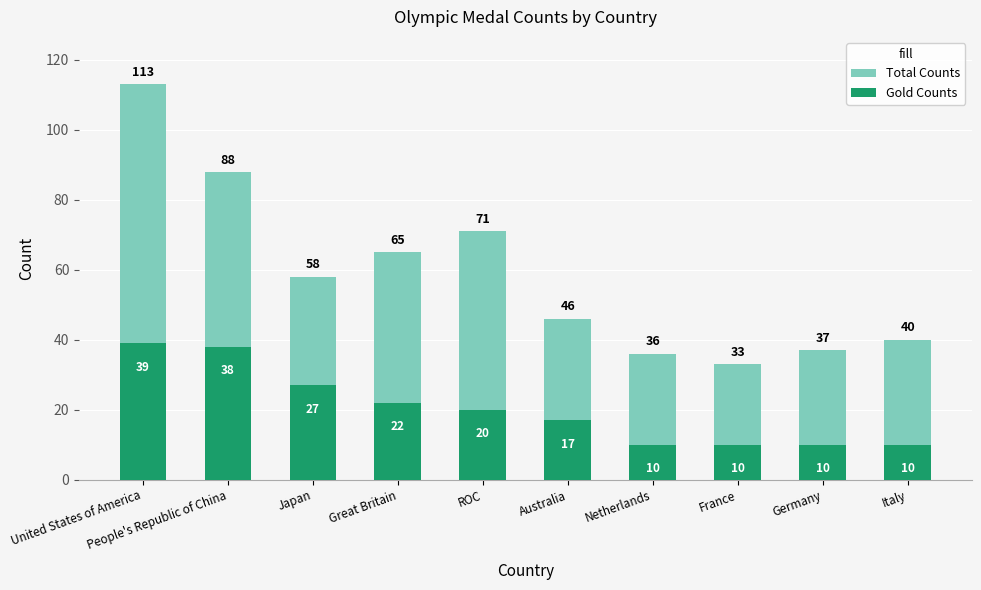

At which label does Total Counts reach its peak?

United States of America